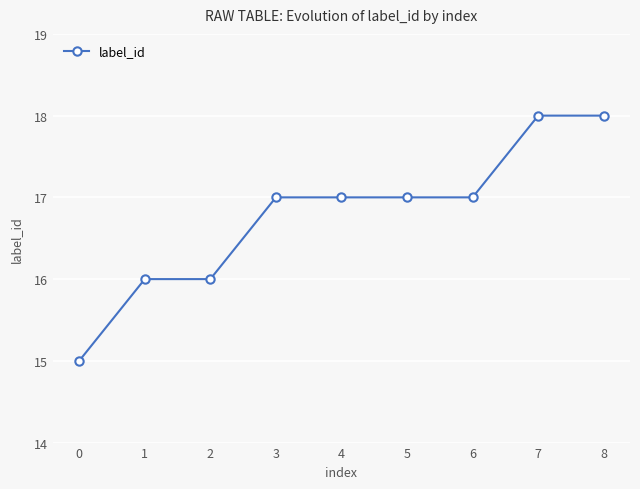

What is the greatest value displayed?

18